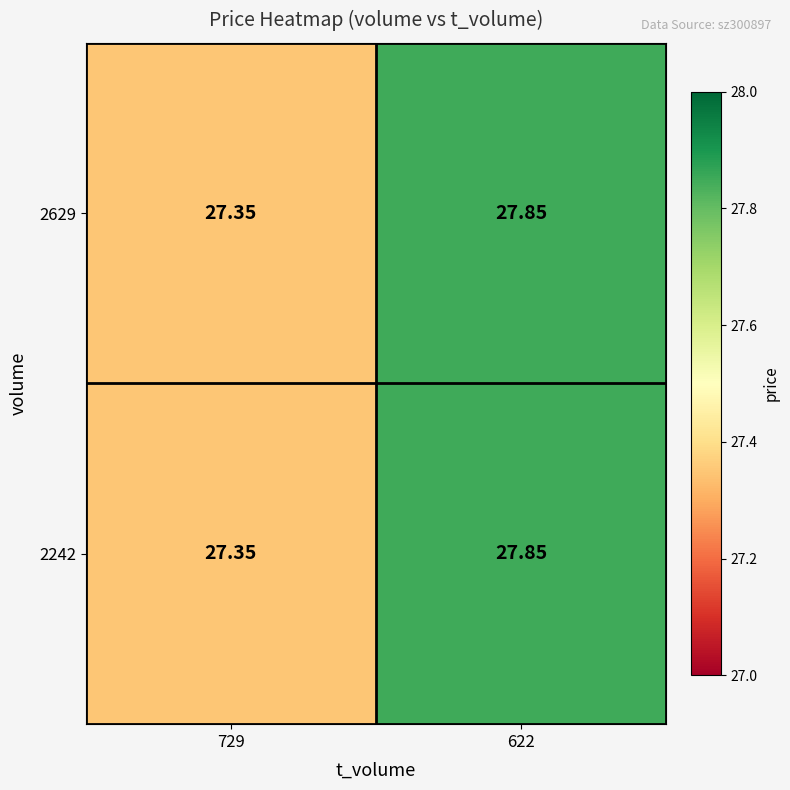

Is the value of 2242 at 622 greater than the value of 2629 at 729?

Yes